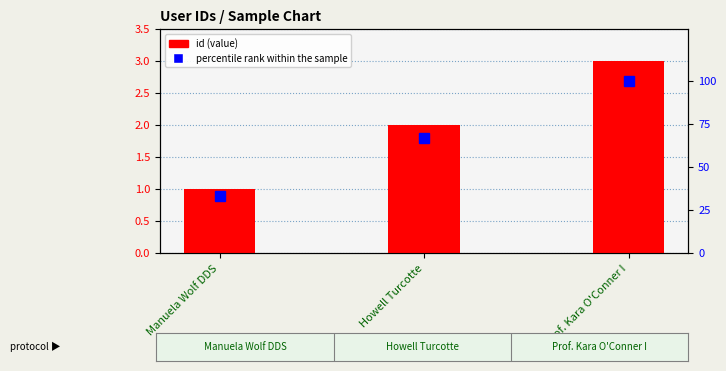

What is the label of the 2nd bar from the left?

Howell Turcotte